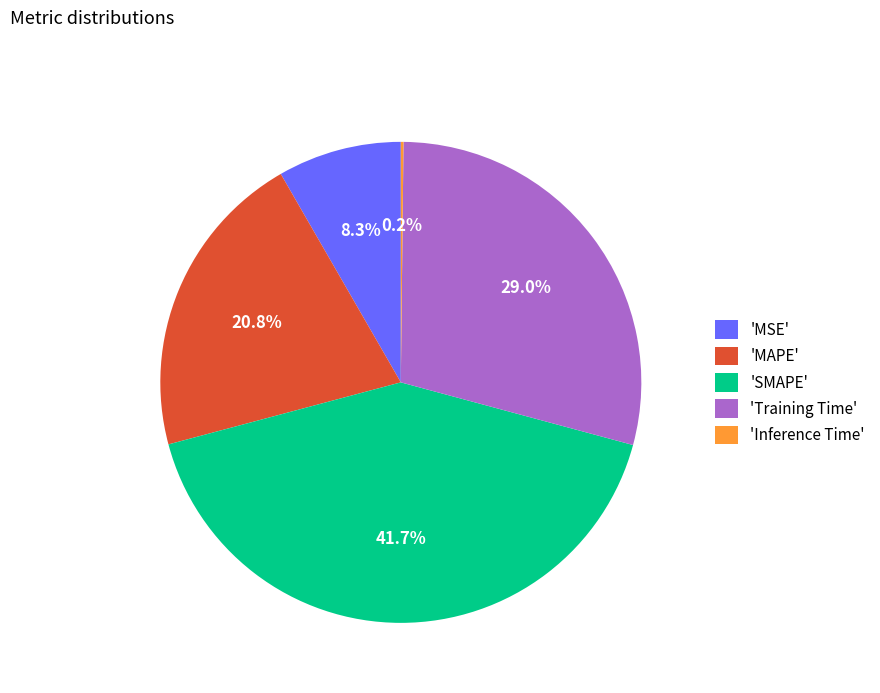

Do 'SMAPE' and 'MAPE' together represent more than half of the pie?

Yes